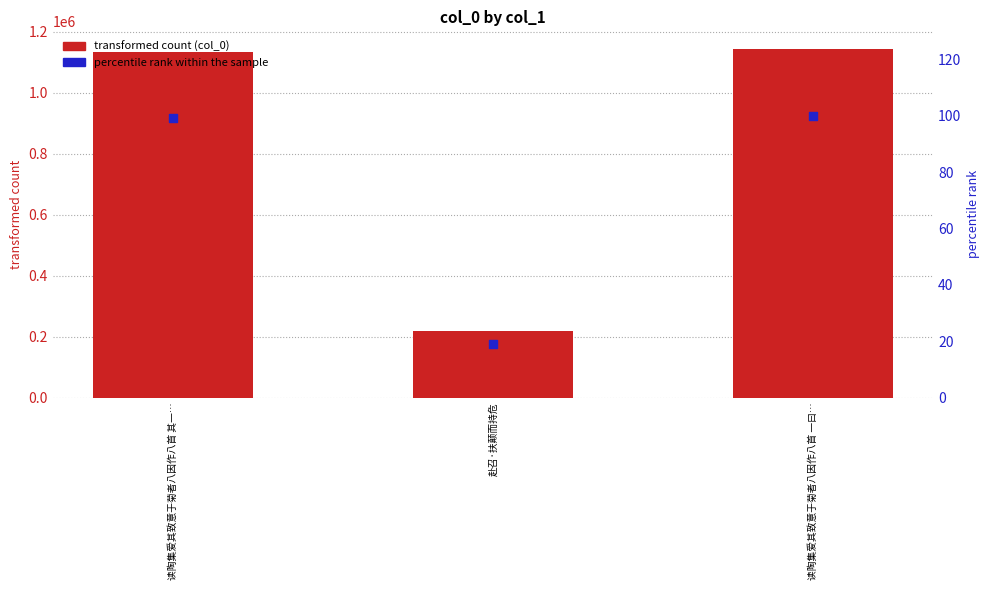

Which series has the largest total across all categories?

col_0